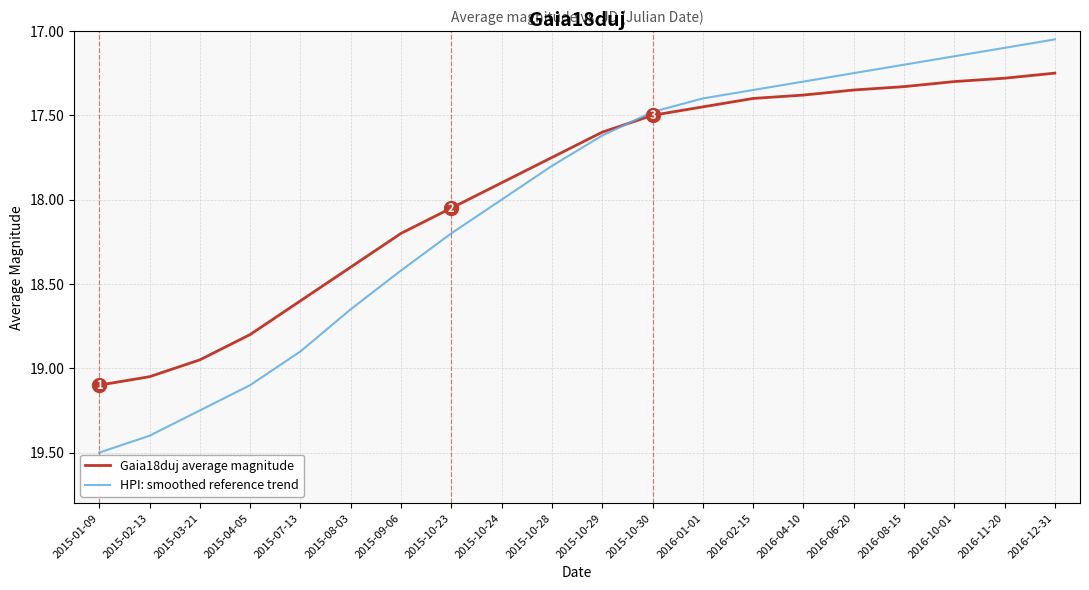

Is it true that Gaia18duj average magnitude equals 24.9 at 2015-01-09?

False